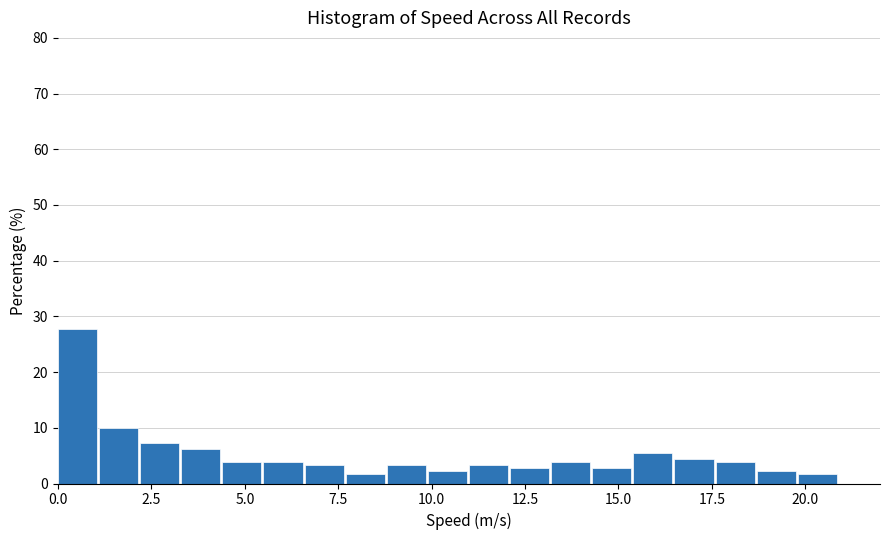

Read against the x-axis, roughly where is the centre of the tallest bar?

0.5